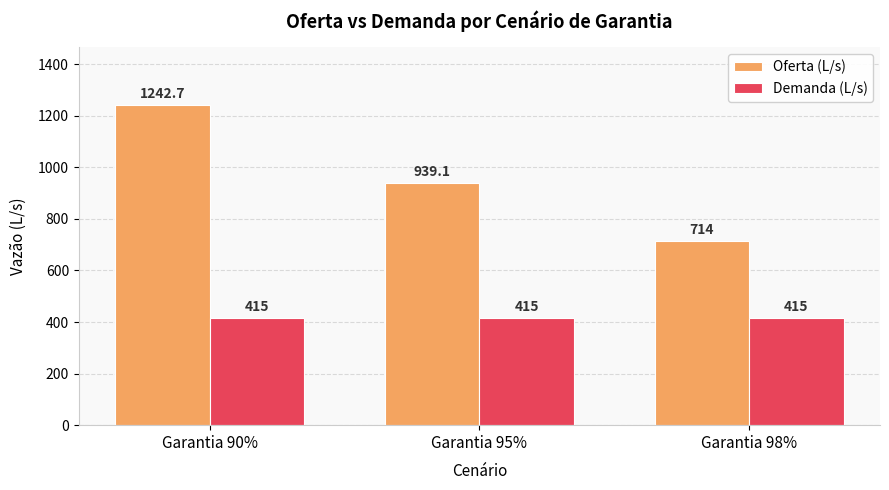

What is the sum of all Demanda (L/s) values?

1245.0